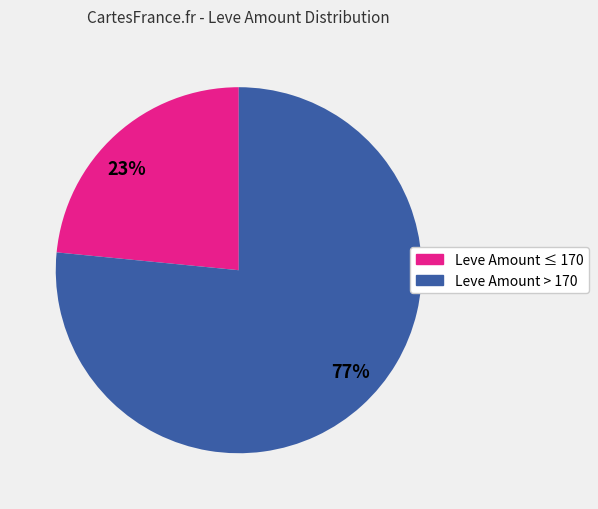

Do 23% and 77% together represent more than half of the pie?

Yes